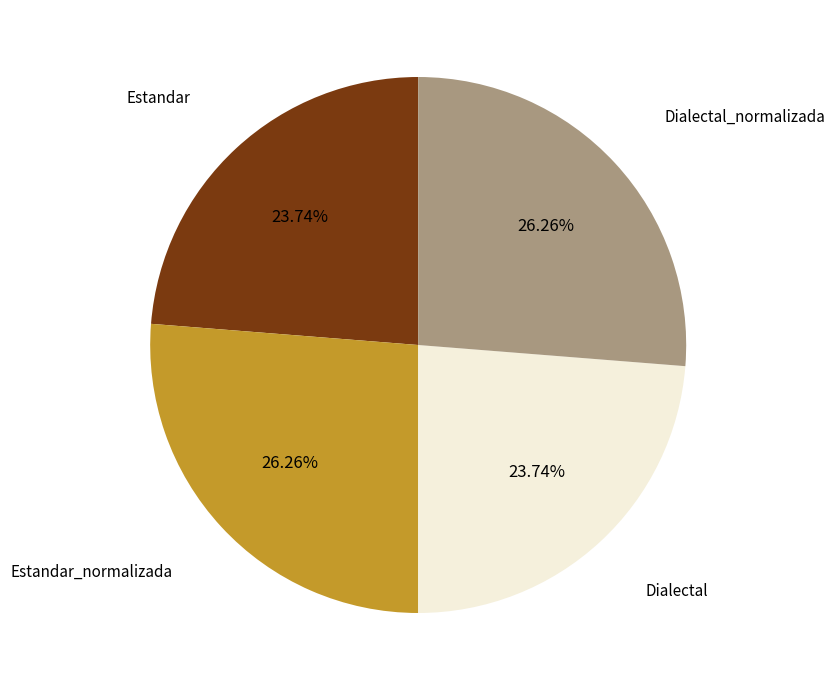

Does any single category account for the majority?

No